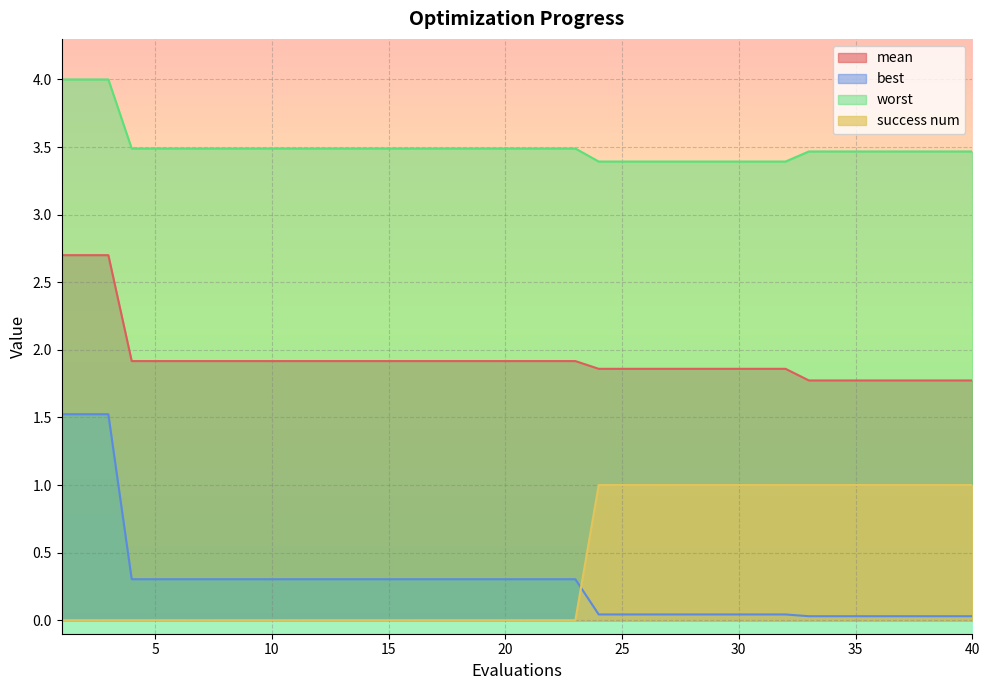

List the labels in order of mean value, largest first.

1, 2, 3, 4, 5, 6, 7, 8, 9, 10, 11, 12, 13, 14, 15, 16, 17, 18, 19, 20, 21, 22, 23, 24, 25, 26, 27, 28, 29, 30, 31, 32, 33, 34, 35, 36, 37, 38, 39, 40